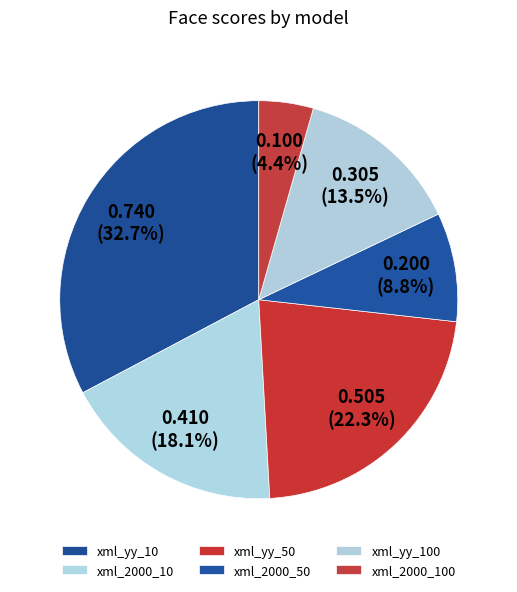

Rank the categories by value from highest to lowest.

xml_yy_10, xml_yy_50, xml_2000_10, xml_yy_100, xml_2000_50, xml_2000_100